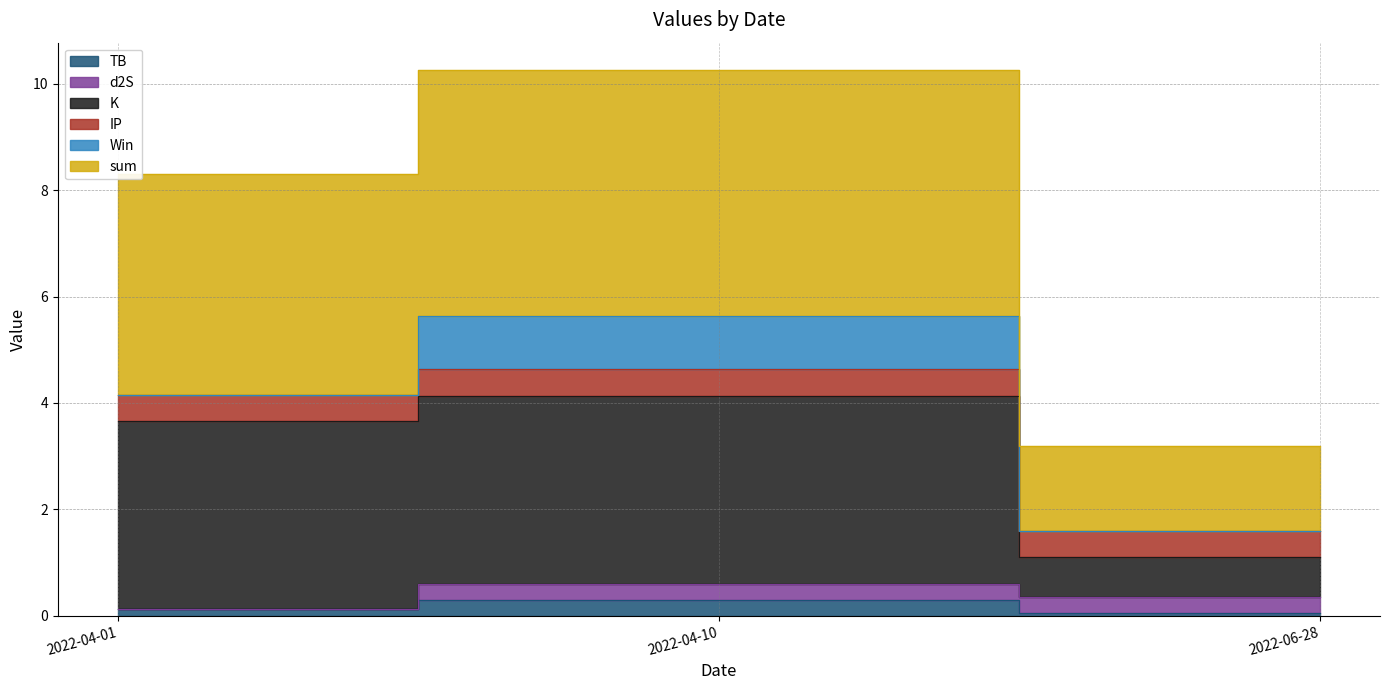

At which label does K reach its peak?

2022-04-10